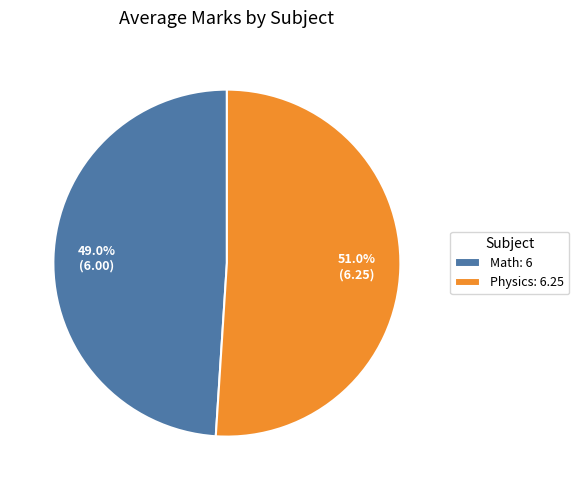

How much of the chart is everything except Physics?

49.0%